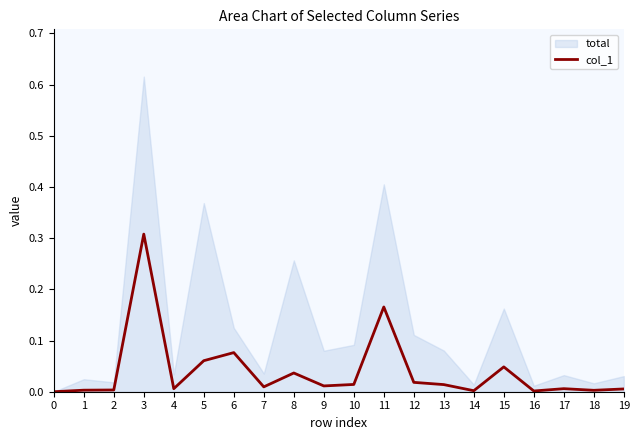

True or false: col_1 has a value of 0.0 at 15.

True